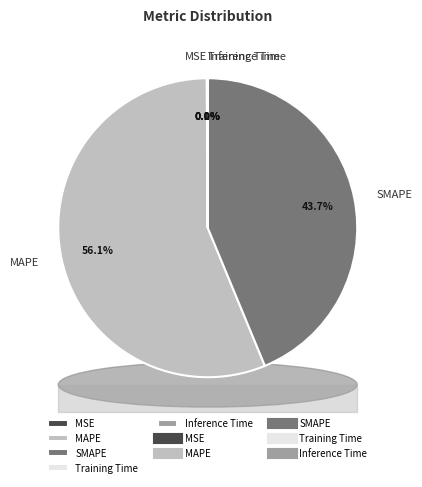

How many segments does this pie chart have?

5